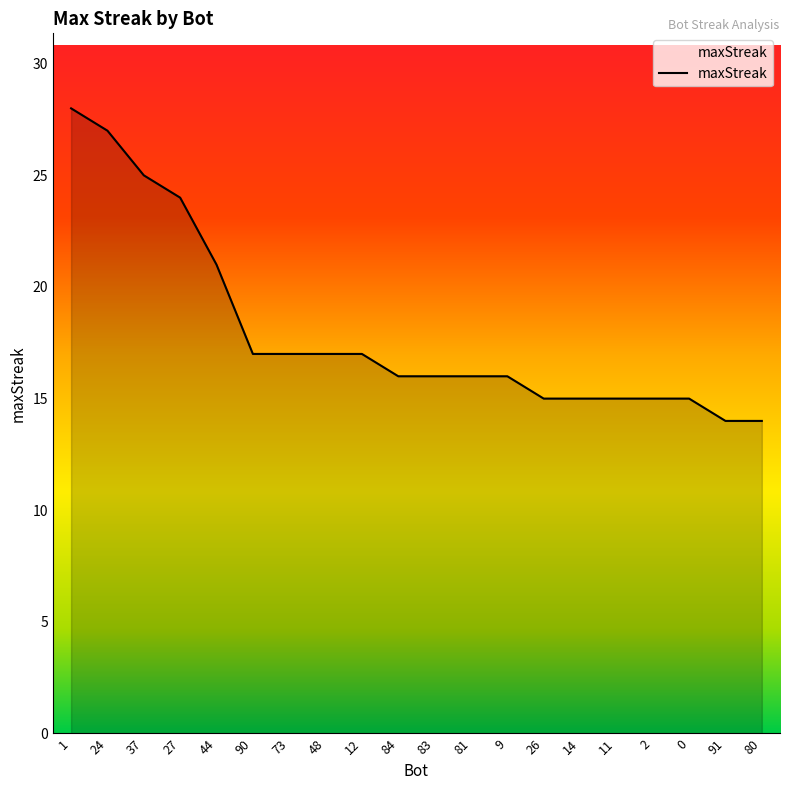

Approximately how many times larger is the value at 91 compared to 80?

1.0